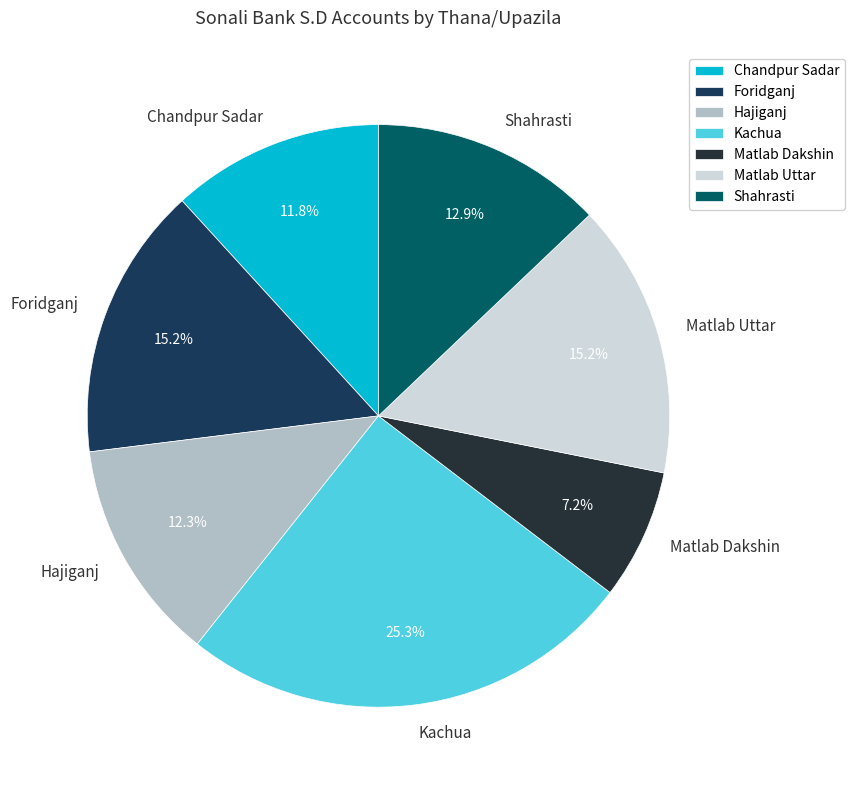

Count the number of slices in the pie.

7